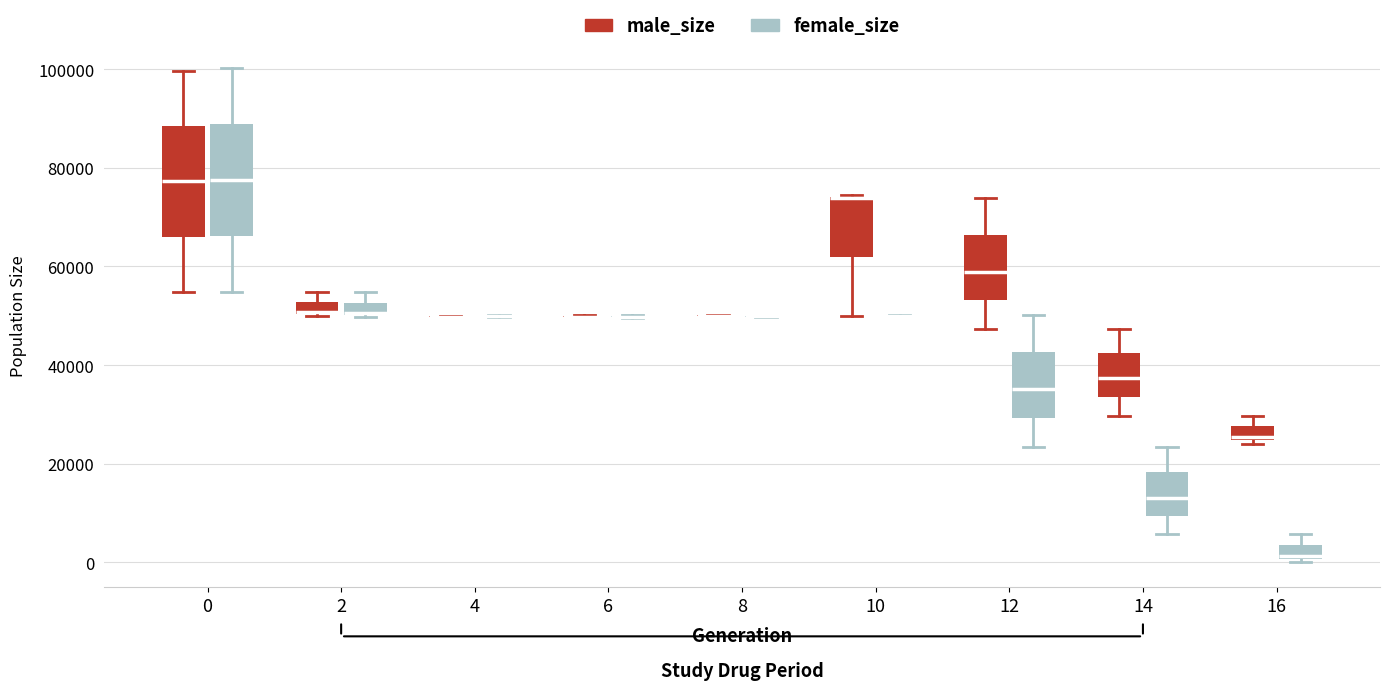

Where is the lower edge of the box for 16 (female_size) on the y-axis? The values are not printed on the chart, so give them approximately, as read against the axis.

0